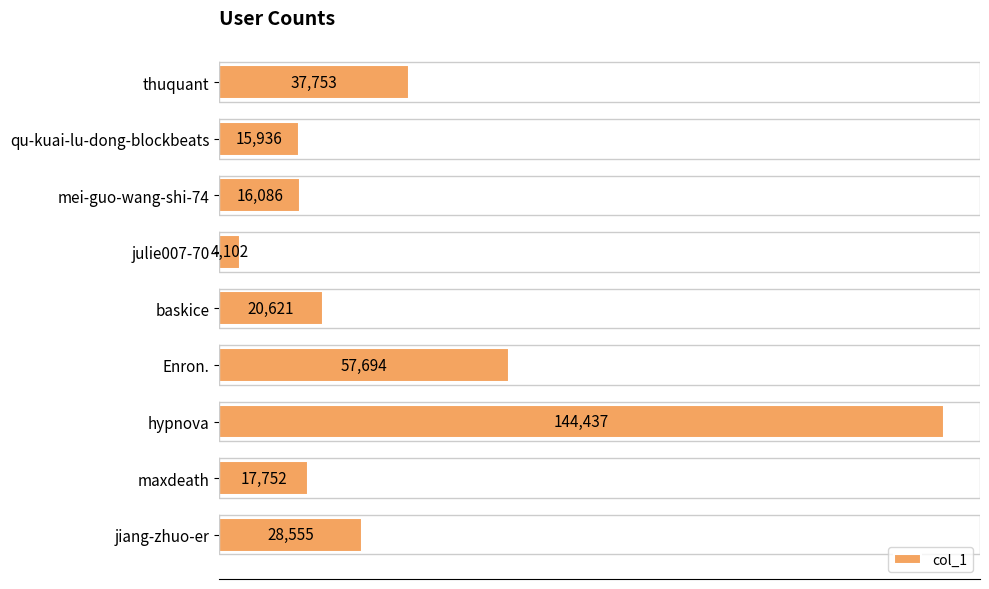

How many bars are there in total?

9